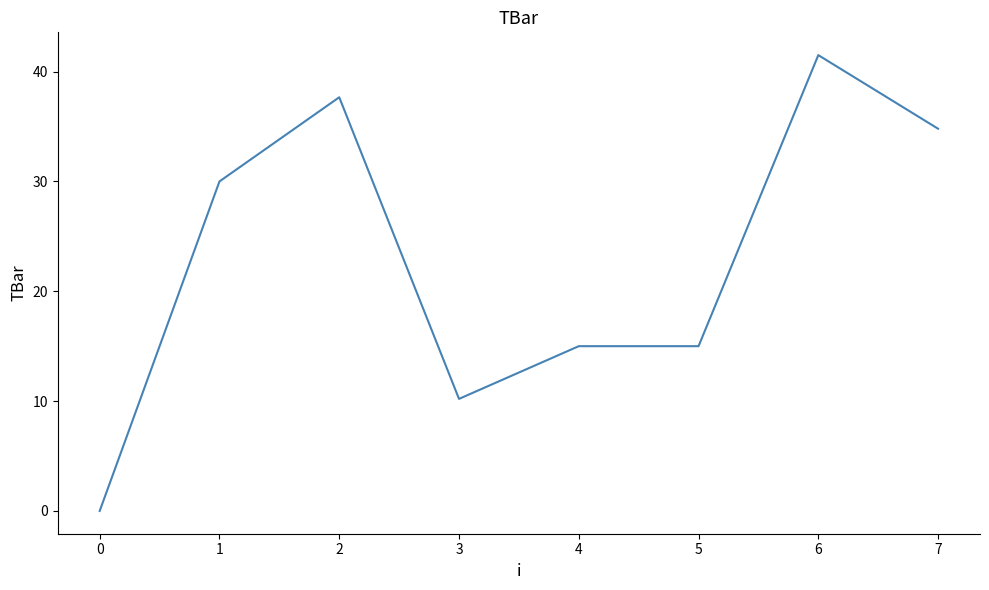

What is the change in value from 2 to 4?

-22.7